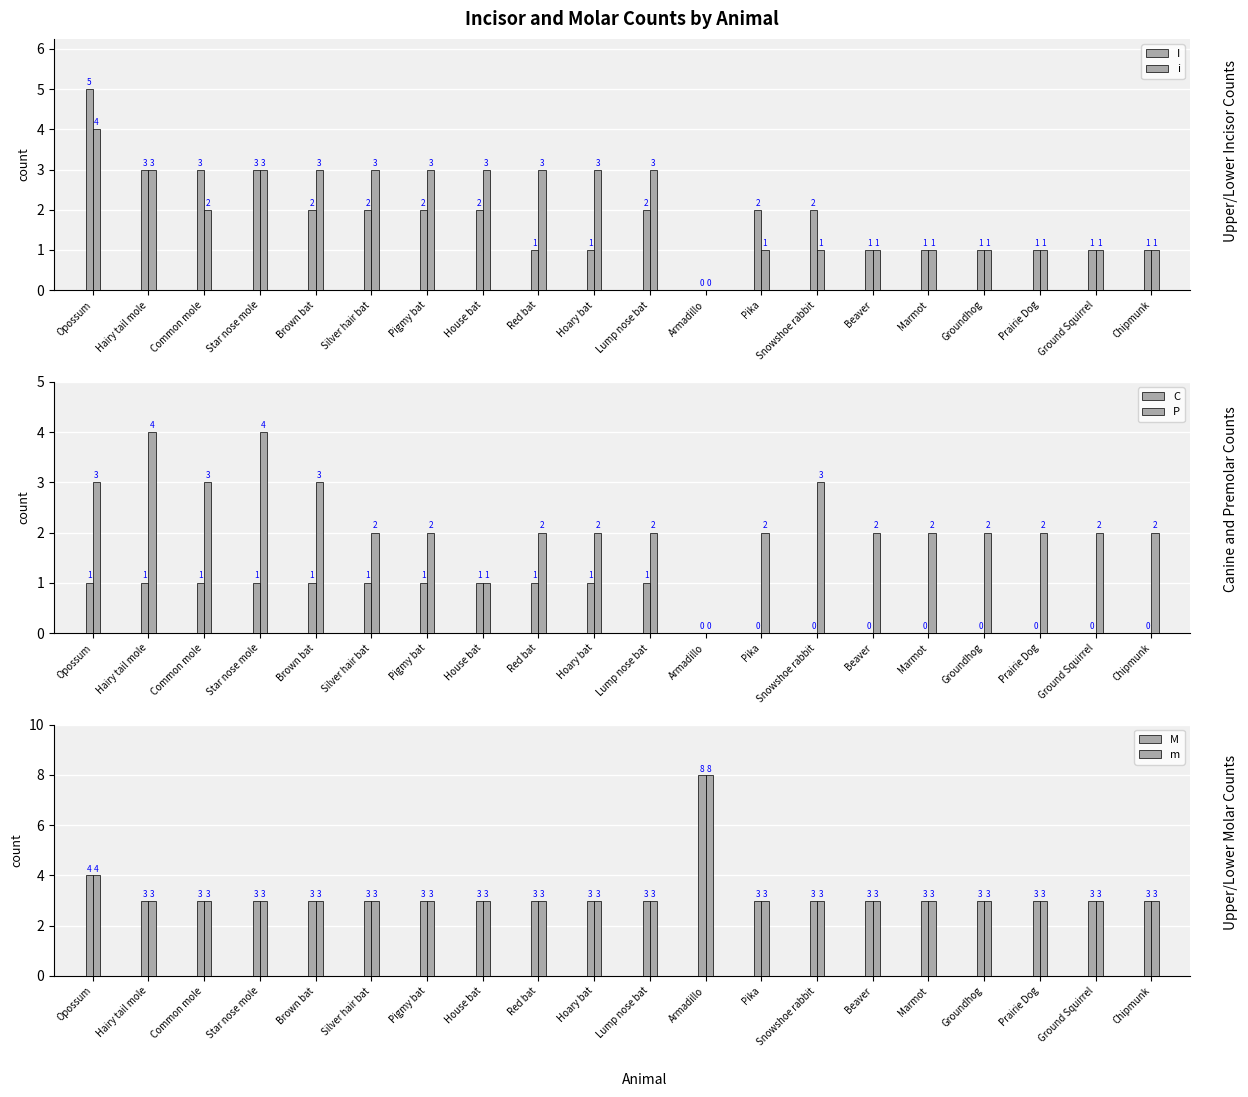

Rank the series at Opossum from lowest to highest value.

C, P, i, M, m, I